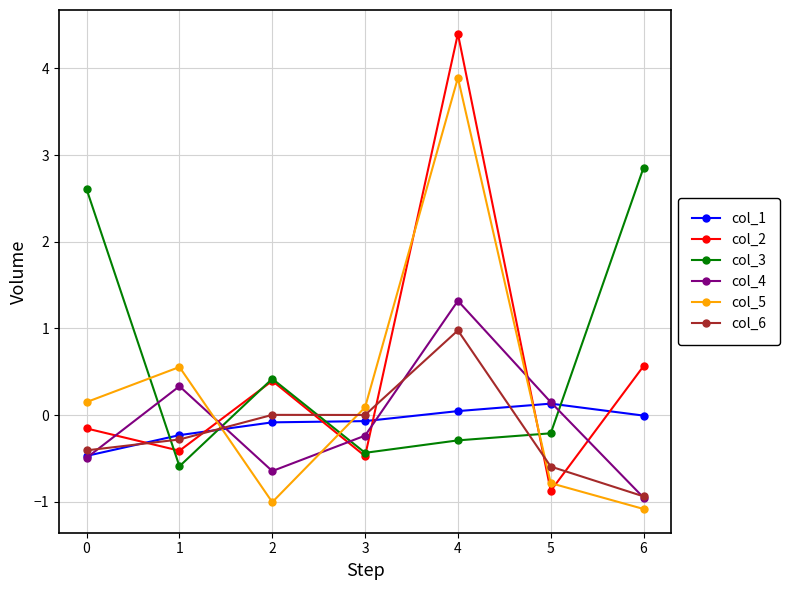

At which category does the chart reach its peak across all series?

4